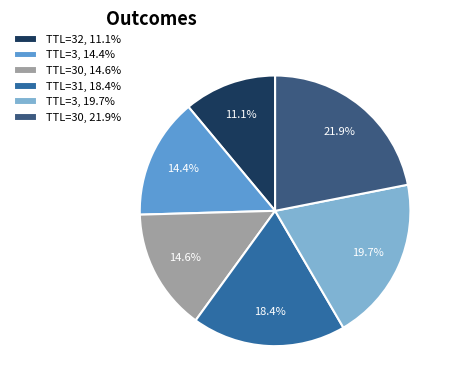

Is there a majority slice in this chart?

No